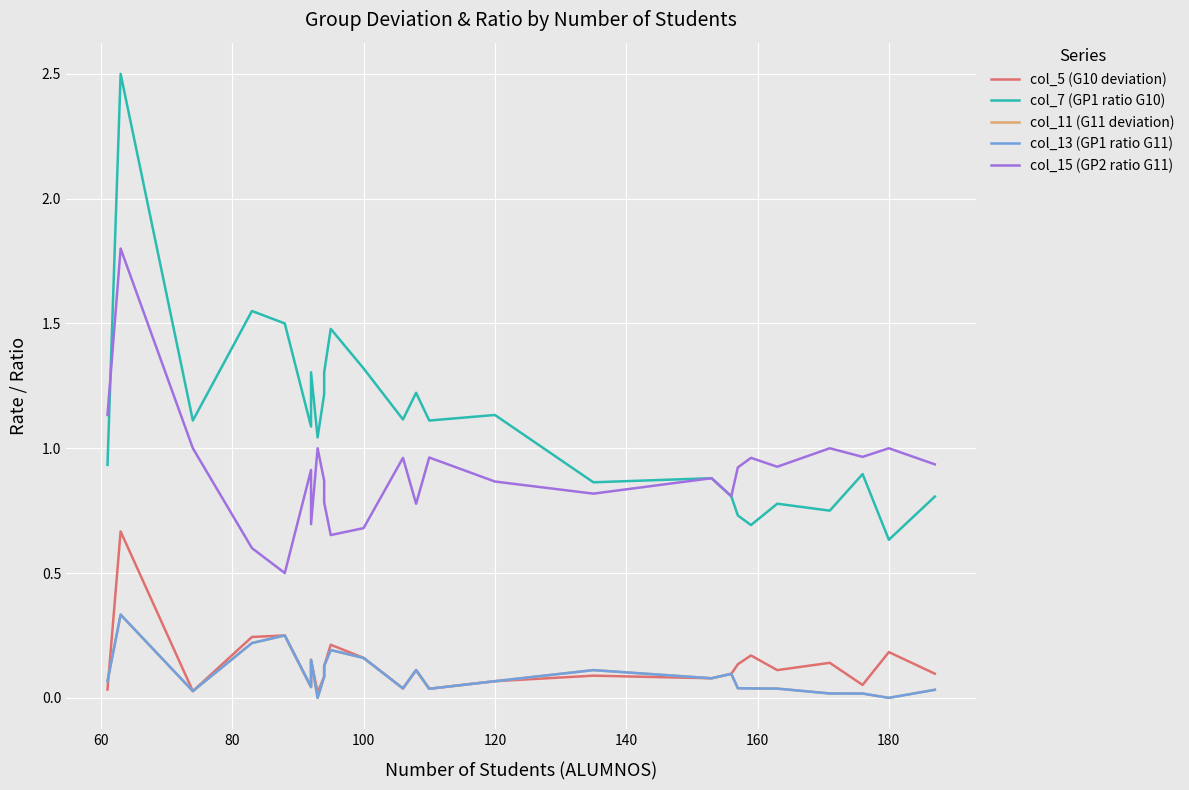

What are all the series names shown in the legend?

col_5 (G10 deviation), col_7 (GP1 ratio G10), col_11 (G11 deviation), col_13 (GP1 ratio G11), col_15 (GP2 ratio G11)